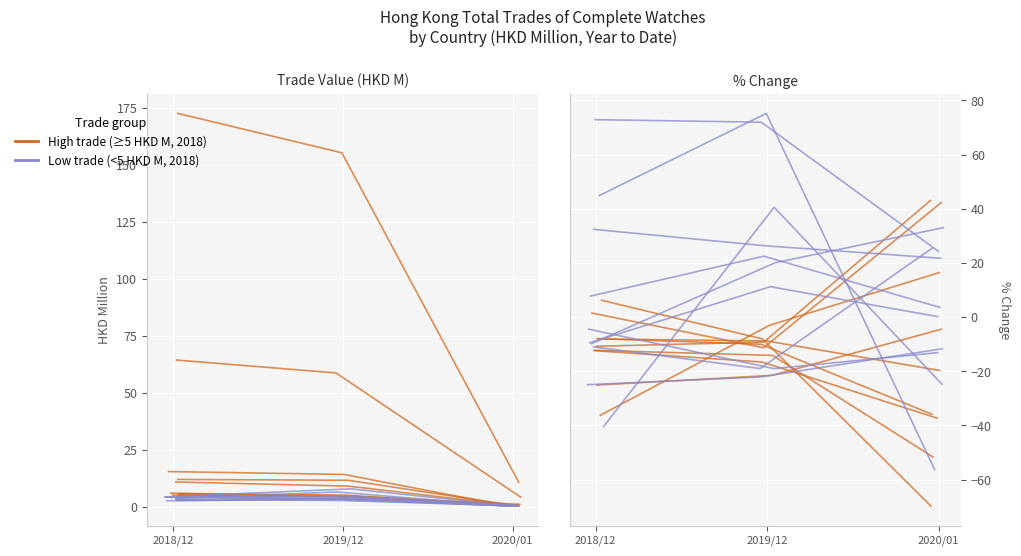

What value does the Low trade (<5 HKD M, 2018) series have at 2019/12?

22.5